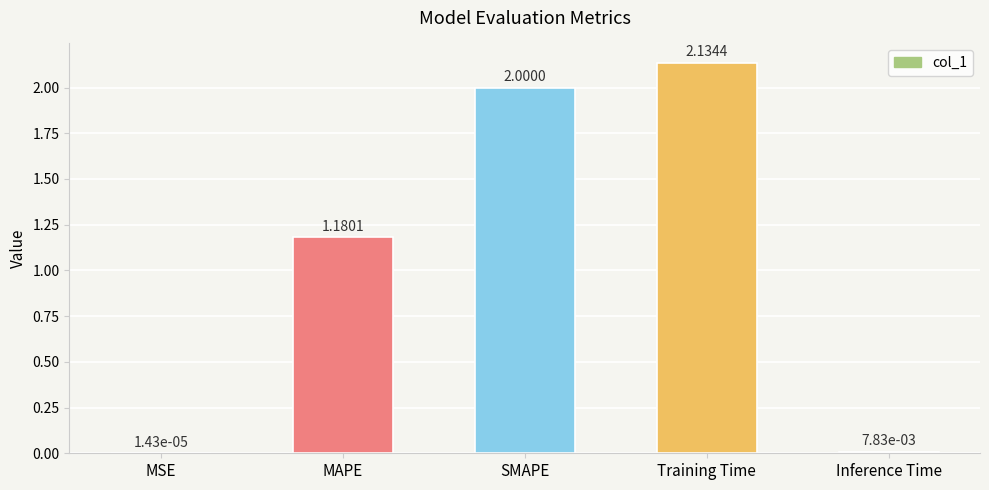

The chart shows a value of 0.7 at SMAPE. True or false?

False